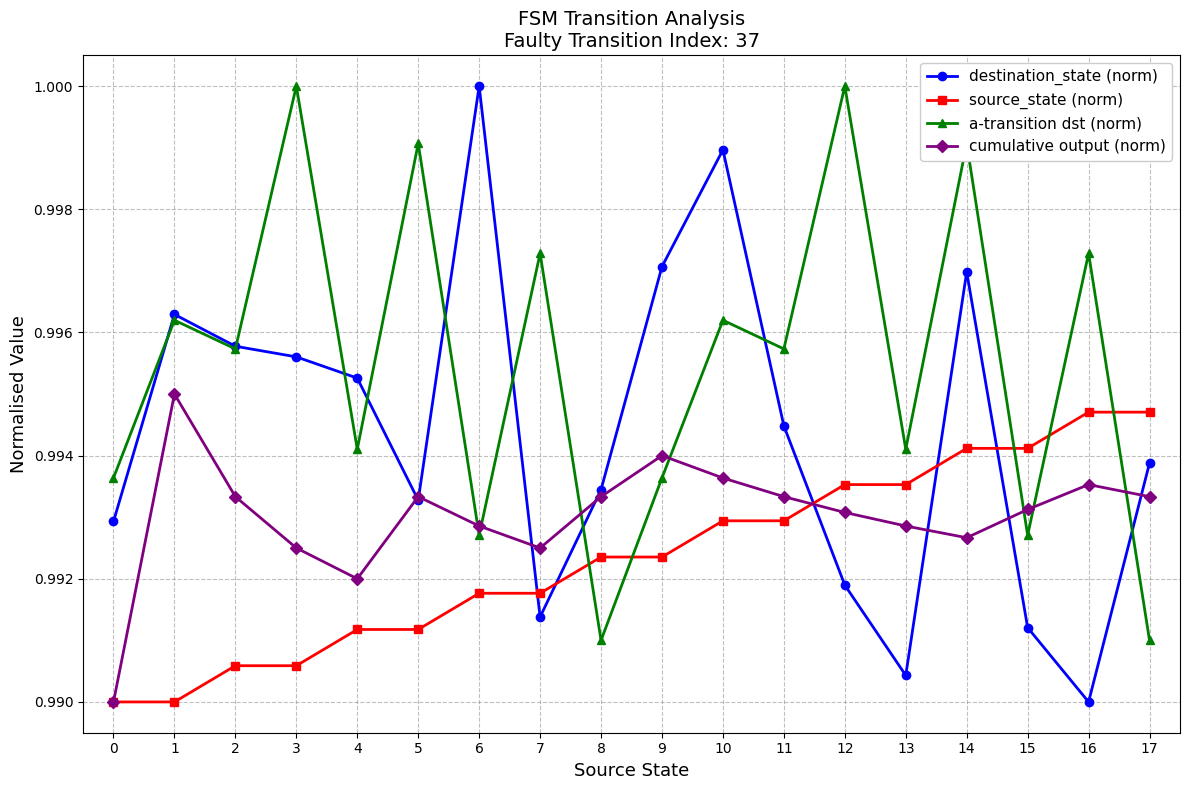

Which category has the highest value in the destination_state (norm) series?

6